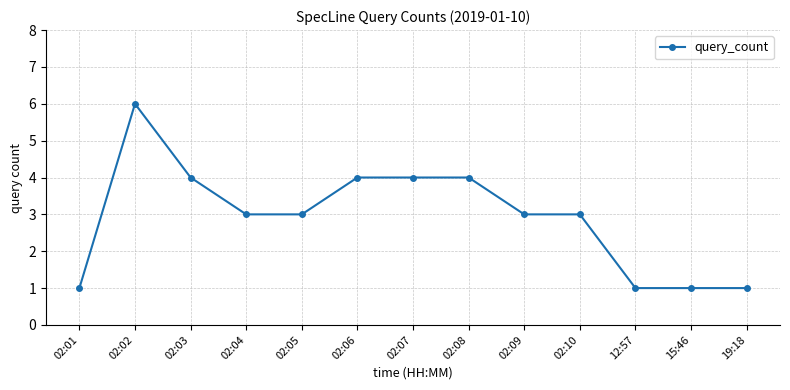

Is it true that the value at 02:06 is 1?

False